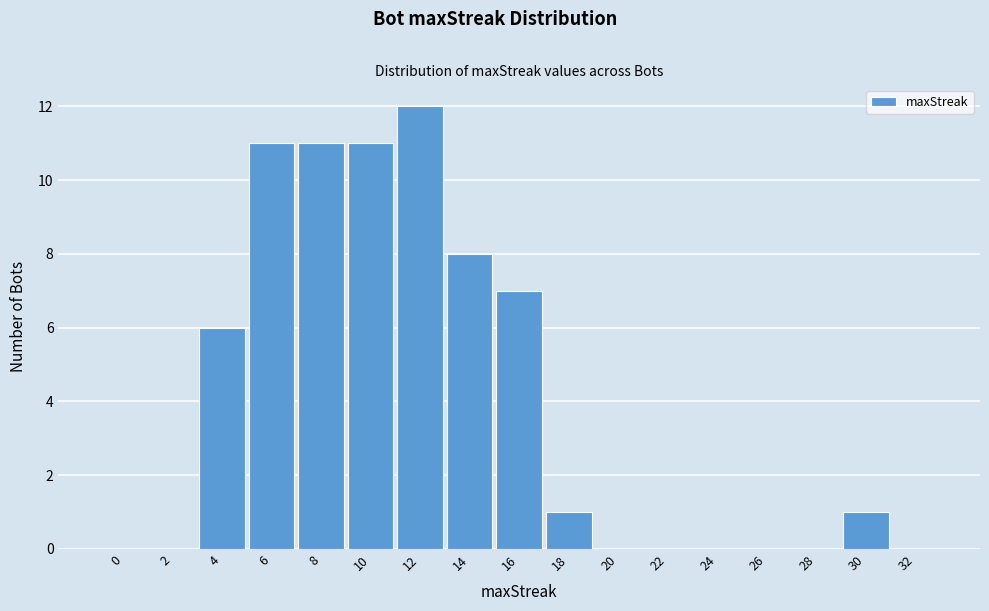

Which range on the x-axis has the tallest bar?

11 to 13